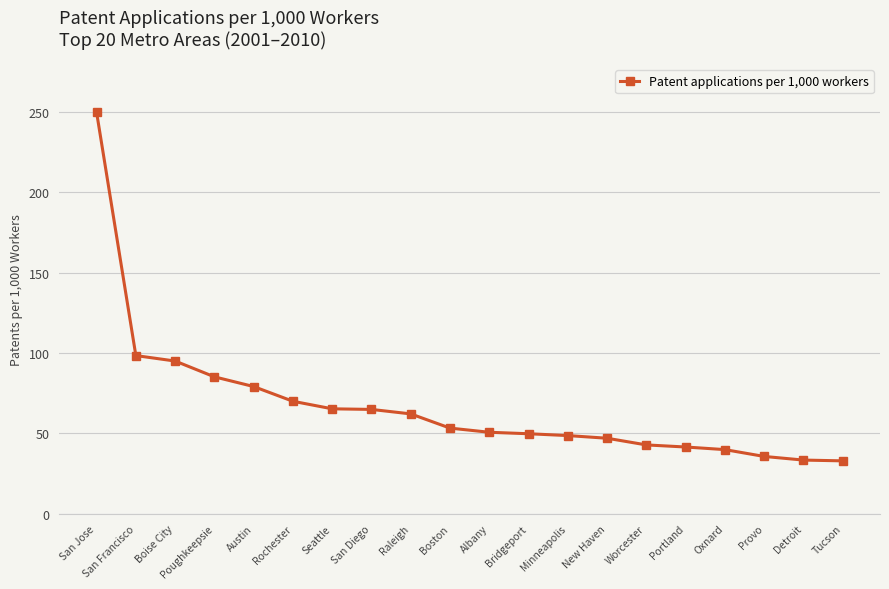

Approximately how many times larger is the value at Rochester compared to San Diego?

1.1